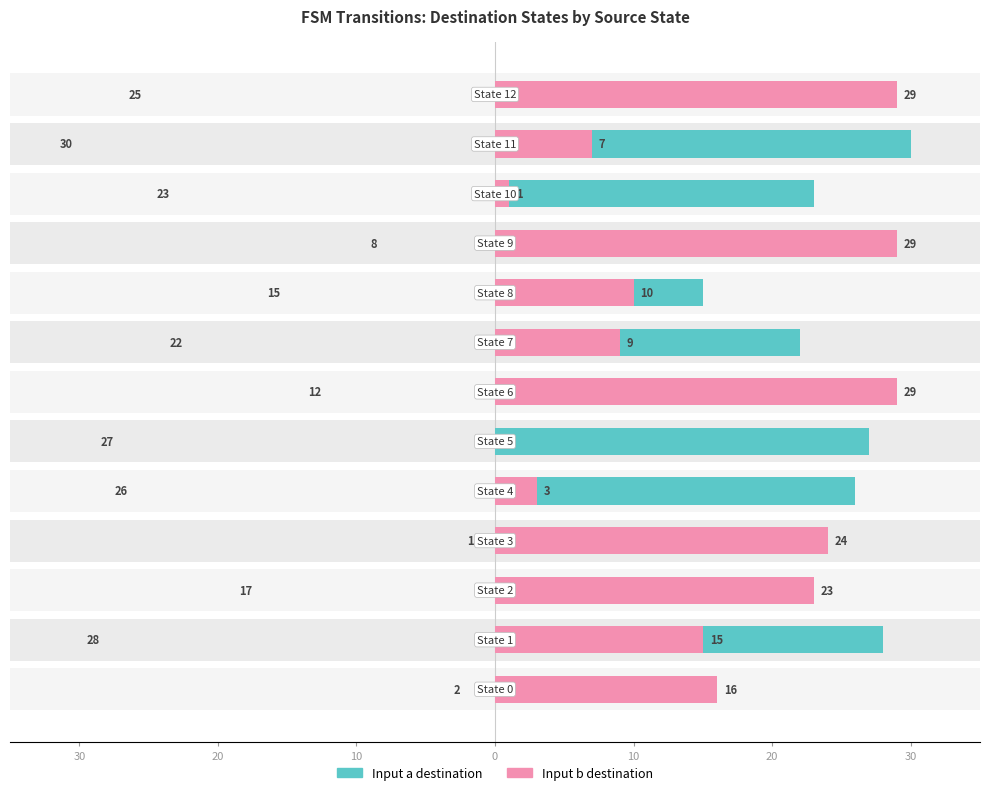

Rank the series by their maximum value, from lowest to highest.

Input b destination, Input a destination